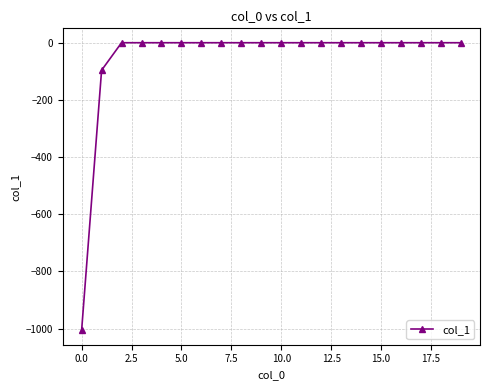

Reading left to right, extract all data points from this chart.

-1006.2	-96.3	0.0	0.0	0.0	0.0	0.0	0.0	0.0	0.0	0.0	0.0	0.0	0.0	0.0	0.0	0.0	0.0	0.0	0.0